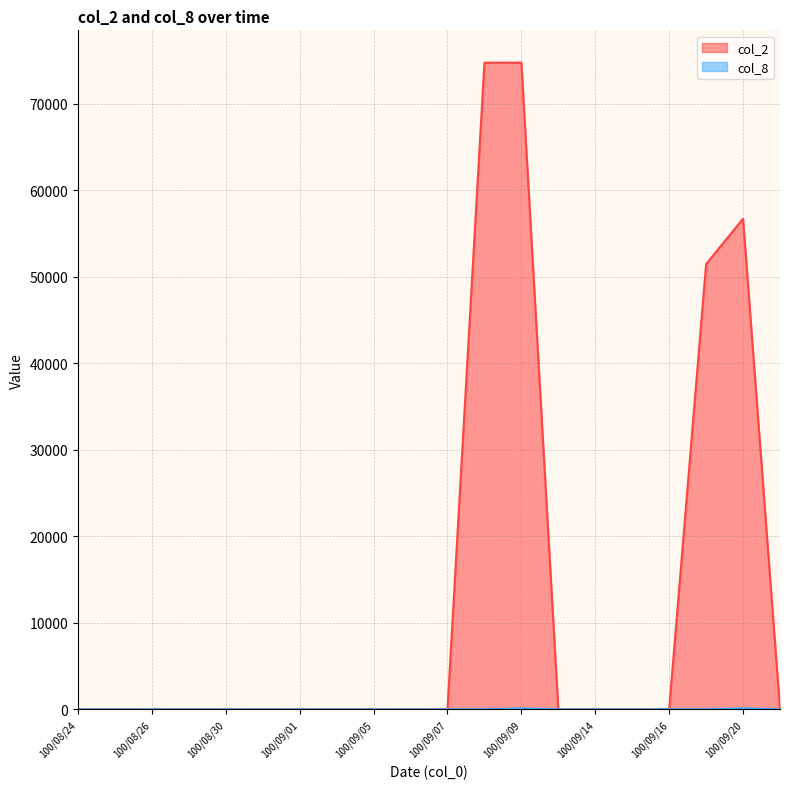

True or false: col_2 line has more than 1 interior local peaks.

False